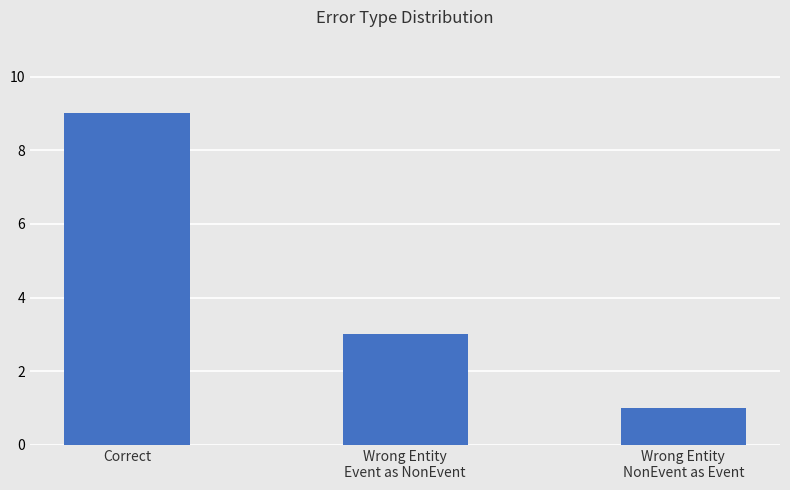

Reading left to right, extract all data points from this chart.

Correct=9	Wrong Entity
Event as NonEvent=3	Wrong Entity
NonEvent as Event=1